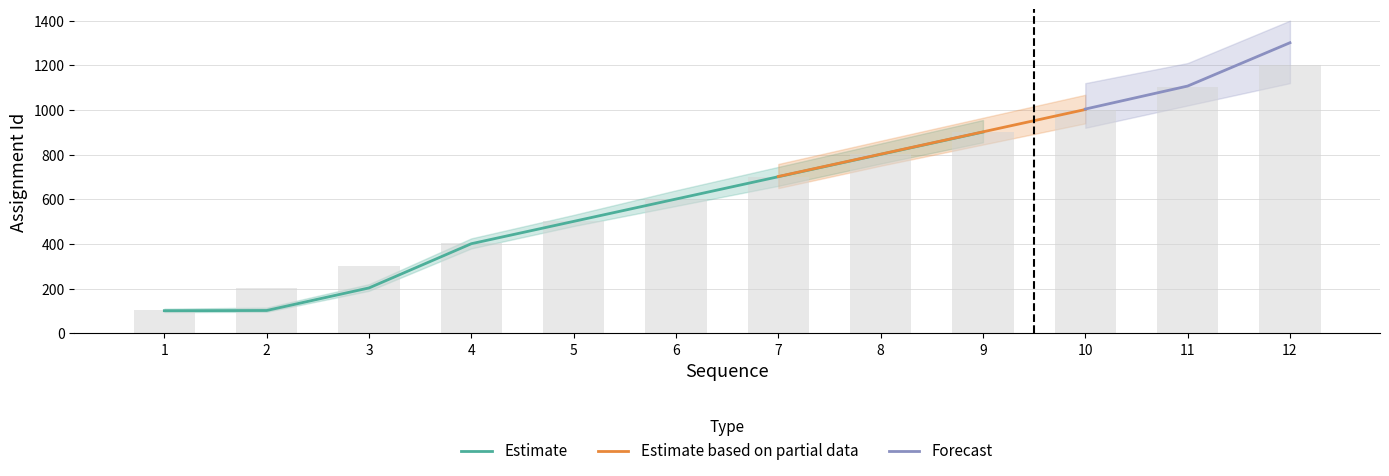

What are all the series names shown in the legend?

Estimate, Estimate based on partial data, Forecast